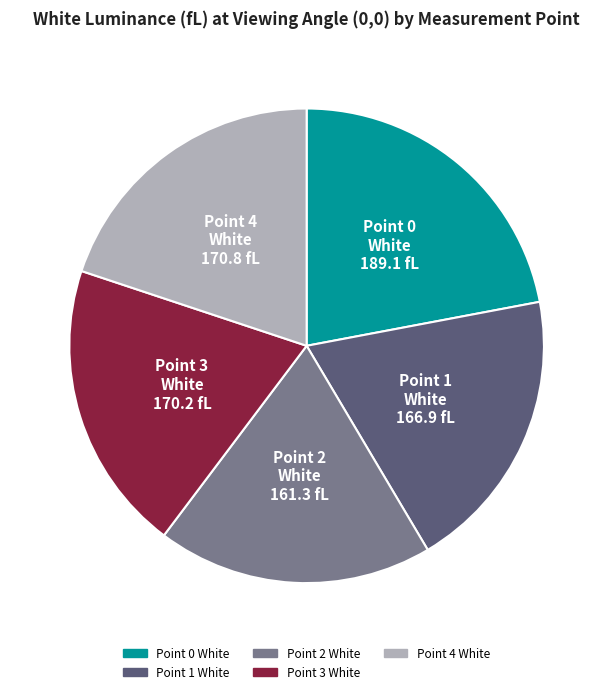

The Point 1 White slice represents 12% of the pie. True or false?

False